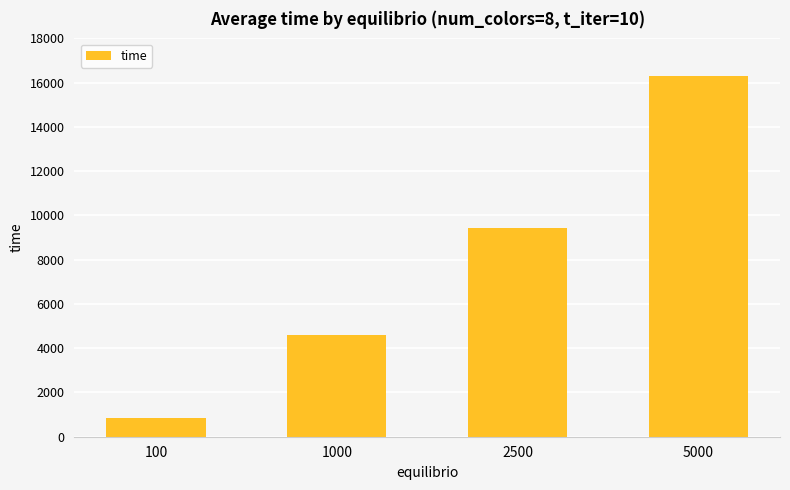

What is the average value?

7790.3